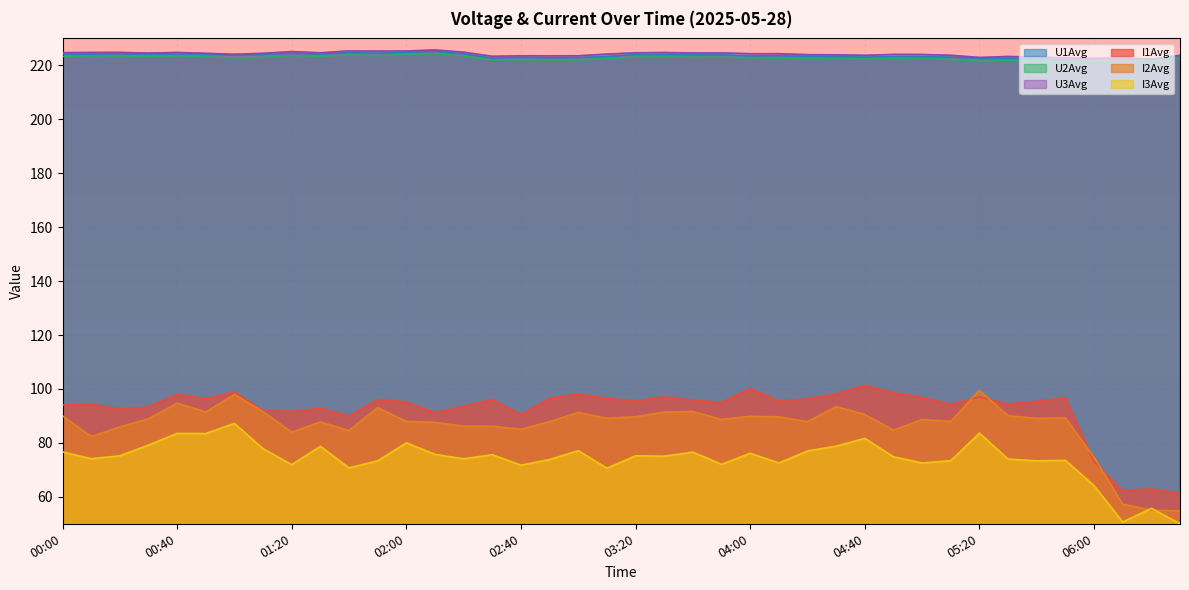

Reading left to right, extract all data points from this chart.

I1Avg: 00:00=94.1	00:10=94.5	00:20=92.5	00:30=93.4	00:40=98.0	00:50=96.3	01:00=98.8	01:10=92.0	01:20=91.7	01:30=92.8	01:40=90.0	01:50=96.1	02:00=95.1	02:10=91.3	02:20=93.5	02:30=96.1	02:40=90.5	02:50=96.5	03:00=98.1	03:10=96.5	03:20=95.6	03:30=97.0	03:40=95.8	03:50=95.0	04:00=100.2	04:10=95.5	04:20=96.3	04:30=98.2	04:40=101.3	04:50=98.6	05:00=96.9	05:10=94.3	05:20=97.0	05:30=94.5	05:40=95.4	05:50=96.7	06:00=73.0	06:10=62.3	06:20=62.9	06:30=61.3
I2Avg: 00:00=90.0	00:10=82.3	00:20=85.9	00:30=89.0	00:40=94.8	00:50=91.5	01:00=98.0	01:10=91.6	01:20=84.0	01:30=87.8	01:40=84.6	01:50=93.1	02:00=88.0	02:10=87.6	02:20=86.2	02:30=86.2	02:40=85.1	02:50=87.9	03:00=91.3	03:10=89.1	03:20=89.7	03:30=91.4	03:40=91.6	03:50=88.7	04:00=89.9	04:10=89.7	04:20=87.9	04:30=93.5	04:40=90.5	04:50=84.7	05:00=88.6	05:10=88.0	05:20=99.5	05:30=90.1	05:40=89.1	05:50=89.2	06:00=74.6	06:10=57.3	06:20=55.0	06:30=54.7
I3Avg: 00:00=76.6	00:10=74.1	00:20=75.2	00:30=79.2	00:40=83.5	00:50=83.5	01:00=87.2	01:10=77.8	01:20=71.9	01:30=78.7	01:40=70.7	01:50=73.4	02:00=80.0	02:10=75.7	02:20=74.1	02:30=75.6	02:40=71.7	02:50=73.8	03:00=77.1	03:10=70.6	03:20=75.2	03:30=75.1	03:40=76.6	03:50=72.0	04:00=76.2	04:10=72.5	04:20=77.0	04:30=78.8	04:40=81.7	04:50=74.8	05:00=72.5	05:10=73.4	05:20=83.6	05:30=74.0	05:40=73.3	05:50=73.5	06:00=64.2	06:10=50.7	06:20=55.7	06:30=50.0
U1Avg: 00:00=224.2	00:10=224.2	00:20=224.3	00:30=224.2	00:40=224.4	00:50=224.1	01:00=223.8	01:10=224.0	01:20=224.4	01:30=224.2	01:40=224.7	01:50=224.5	02:00=224.8	02:10=225.2	02:20=224.2	02:30=222.7	02:40=223.0	02:50=222.8	03:00=222.9	03:10=223.3	03:20=224.0	03:30=224.0	03:40=224.0	03:50=223.9	04:00=223.5	04:10=223.6	04:20=223.3	04:30=223.3	04:40=223.1	04:50=223.2	05:00=223.2	05:10=223.1	05:20=222.5	05:30=222.7	05:40=222.3	05:50=222.1	06:00=222.4	06:10=222.4	06:20=222.1	06:30=223.4
U2Avg: 00:00=223.3	00:10=223.6	00:20=223.5	00:30=223.3	00:40=223.4	00:50=223.2	01:00=222.7	01:10=222.9	01:20=223.6	01:30=223.3	01:40=223.8	01:50=223.5	02:00=224.0	02:10=224.3	02:20=223.5	02:30=222.0	02:40=222.1	02:50=222.0	03:00=222.1	03:10=222.5	03:20=223.1	03:30=223.1	03:40=223.0	03:50=223.0	04:00=222.8	04:10=222.7	04:20=222.6	04:30=222.4	04:40=222.4	04:50=222.7	05:00=222.5	05:10=222.3	05:20=221.4	05:30=221.8	05:40=221.5	05:50=221.2	06:00=221.3	06:10=221.6	06:20=221.4	06:30=222.7
U3Avg: 00:00=224.7	00:10=224.8	00:20=224.8	00:30=224.6	00:40=224.8	00:50=224.5	01:00=224.1	01:10=224.5	01:20=225.1	01:30=224.7	01:40=225.4	01:50=225.3	02:00=225.3	02:10=225.7	02:20=224.9	02:30=223.4	02:40=223.6	02:50=223.5	03:00=223.6	03:10=224.2	03:20=224.7	03:30=224.8	03:40=224.6	03:50=224.6	04:00=224.3	04:10=224.3	04:20=224.0	04:30=223.9	04:40=223.7	04:50=224.1	05:00=224.0	05:10=223.7	05:20=222.9	05:30=223.3	05:40=223.0	05:50=222.8	06:00=222.6	06:10=222.8	06:20=222.3	06:30=223.7